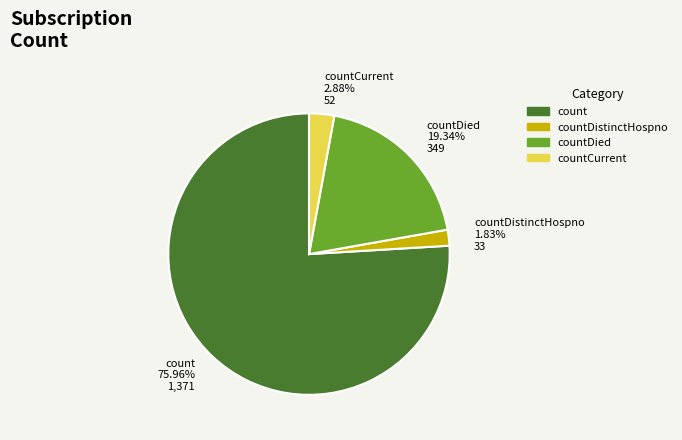

Which category has the biggest portion of the pie?

count